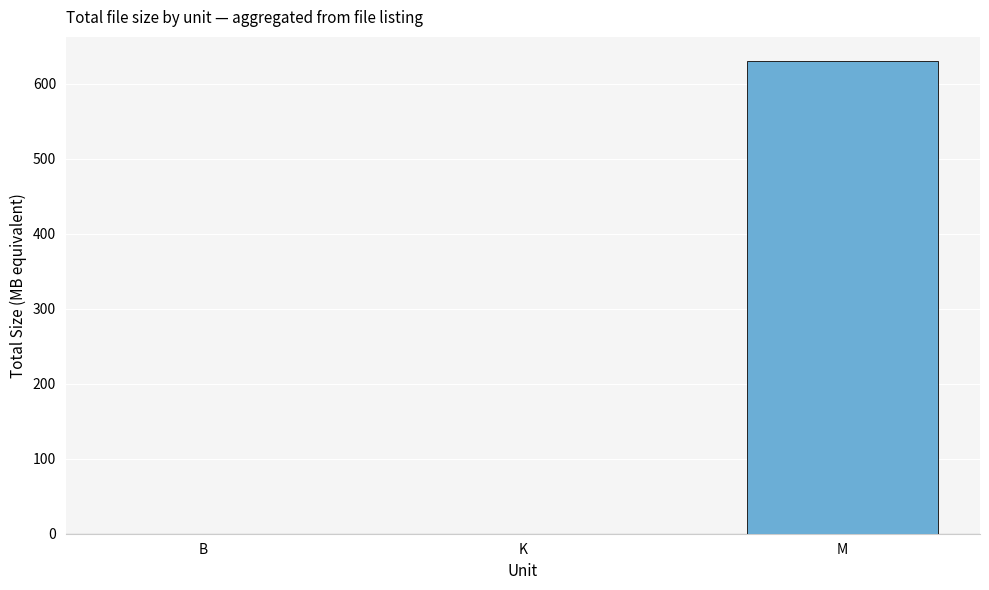

The value at K is 0.0. True or false?

True